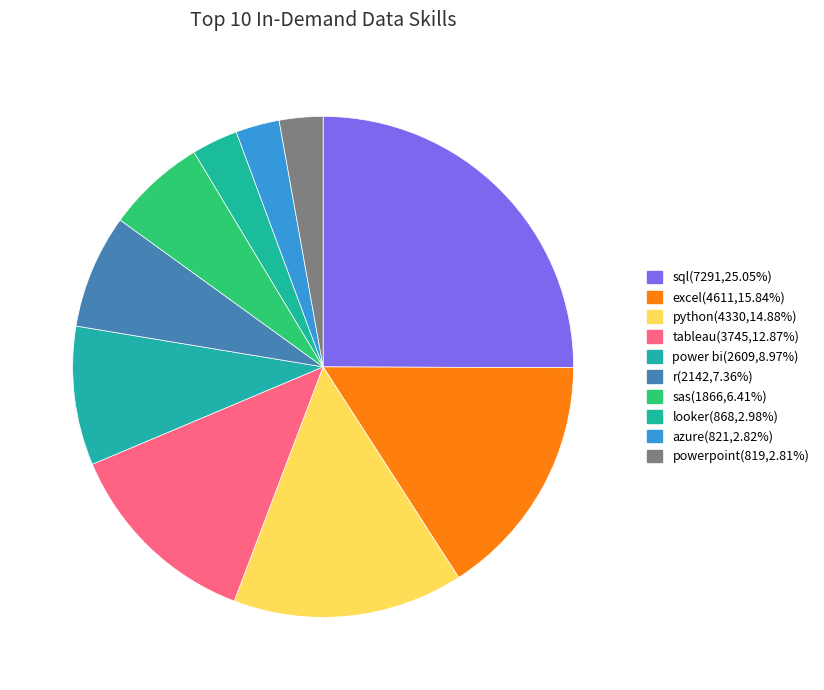

What is the change in value from sql to azure?

-6470